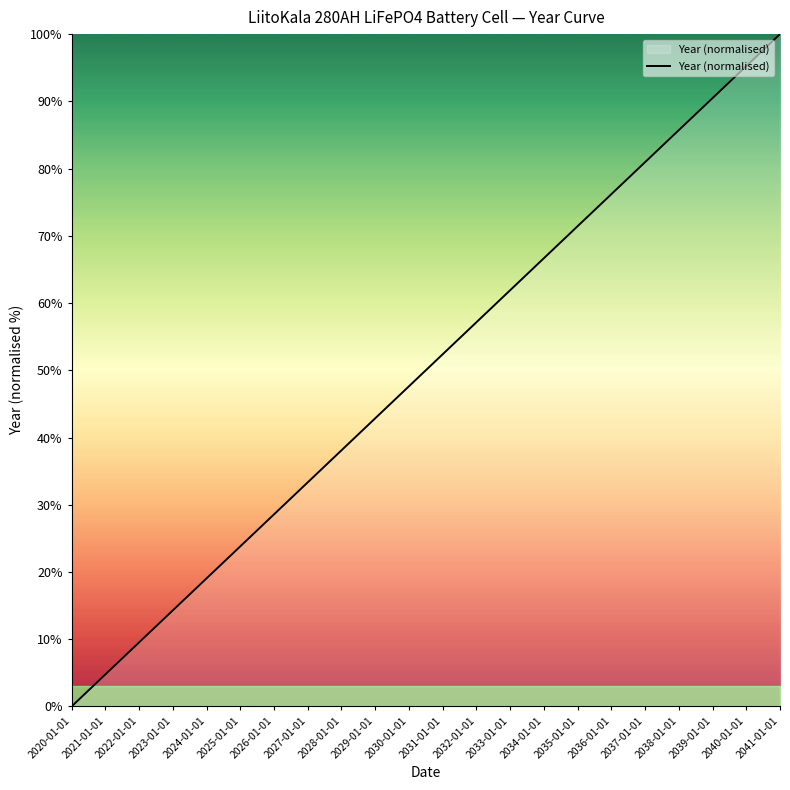

Approximately how many times larger is the value at 2034-01-01 compared to 2022-01-01?

7.0